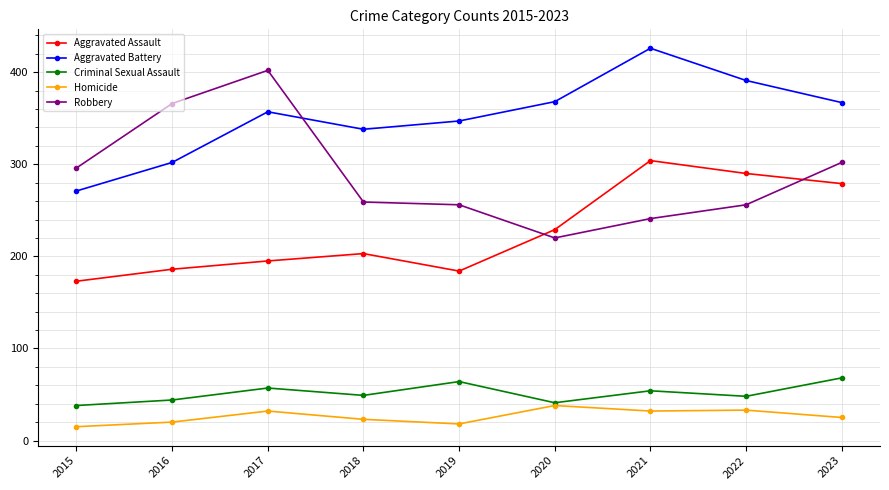

What is the smallest value displayed?

15